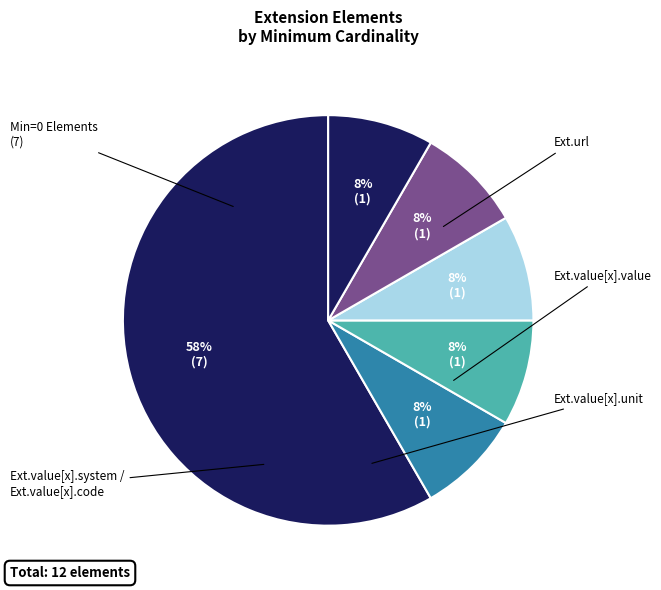

How many segments does this pie chart have?

6